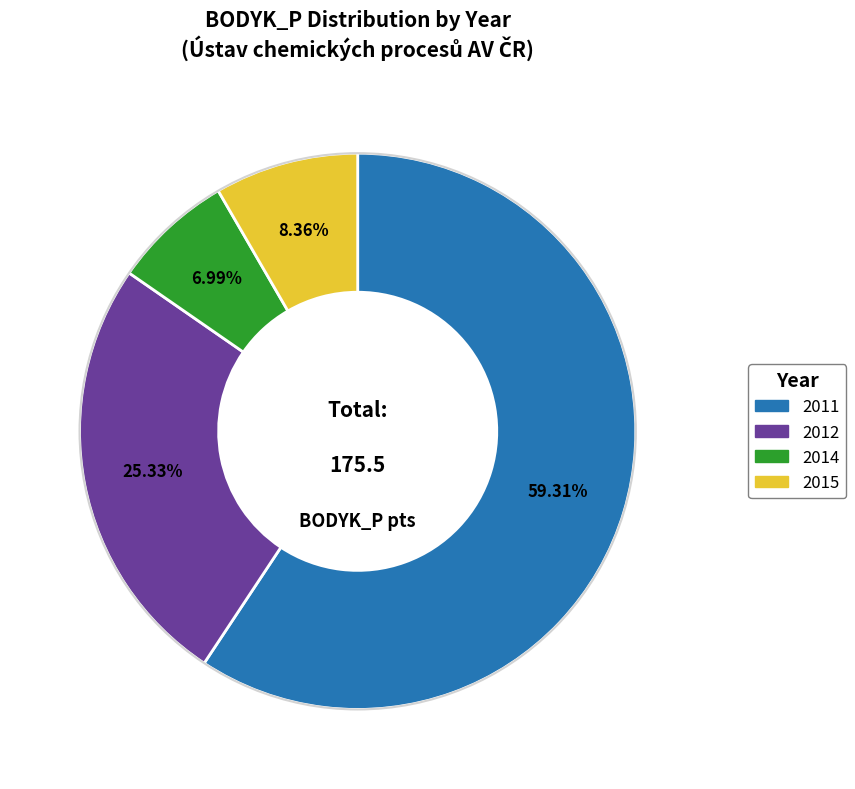

Is there any slice that represents more than half of the pie?

Yes